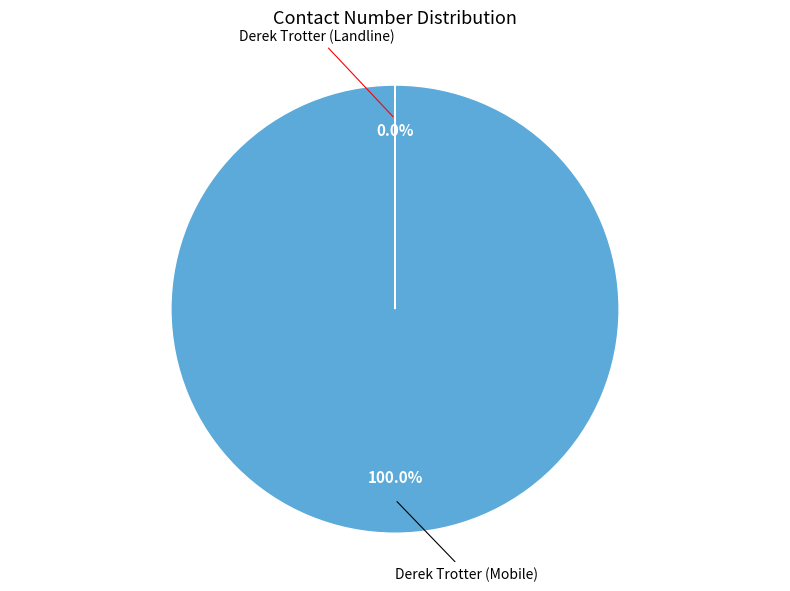

Which category has the biggest portion of the pie?

Derek Trotter (Mobile)